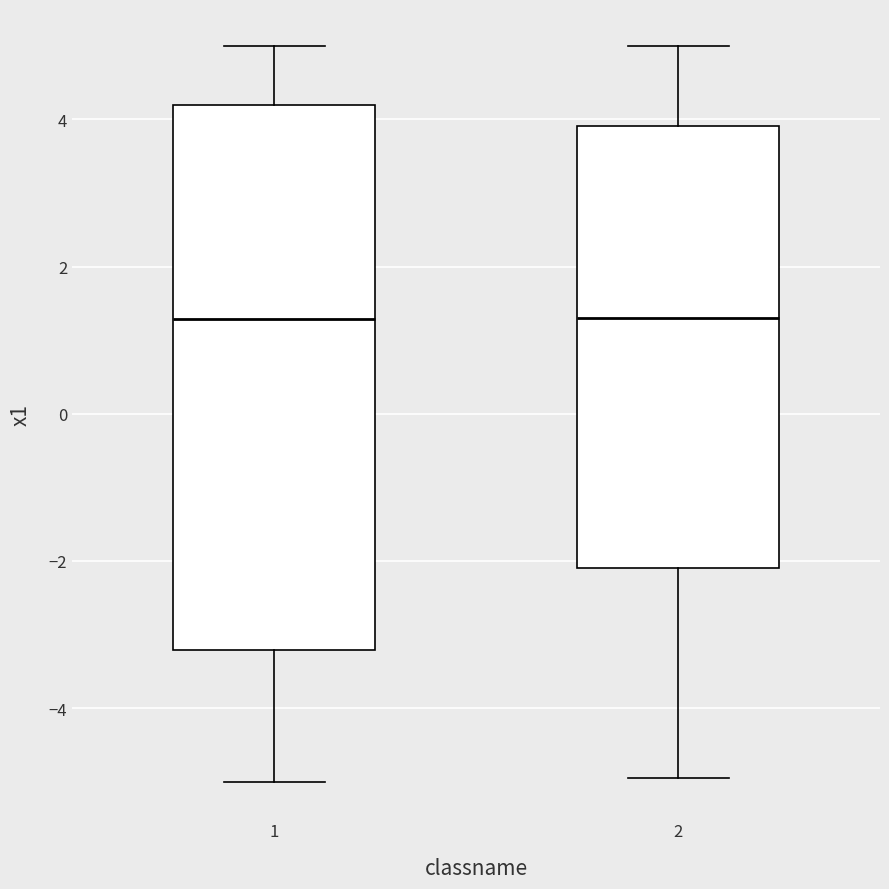

Reading left to right, read every box against the y-axis: the position of its median line, the range the box covers, and the ends of its whiskers. The values are not printed on the chart, so give them approximately, as read against the axis.

1: median 1.2, box -3.2 to 4.2, whiskers -5.0 to 5.0
2: median 1.4, box -2.0 to 4.0, whiskers -5.0 to 5.0